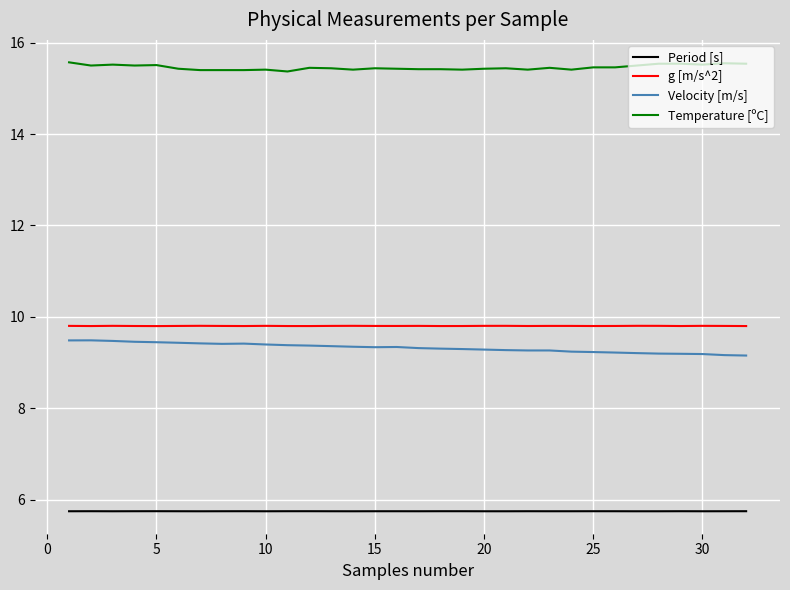

True or false: g [m/s^2] and Period [s] cross at least once.

False